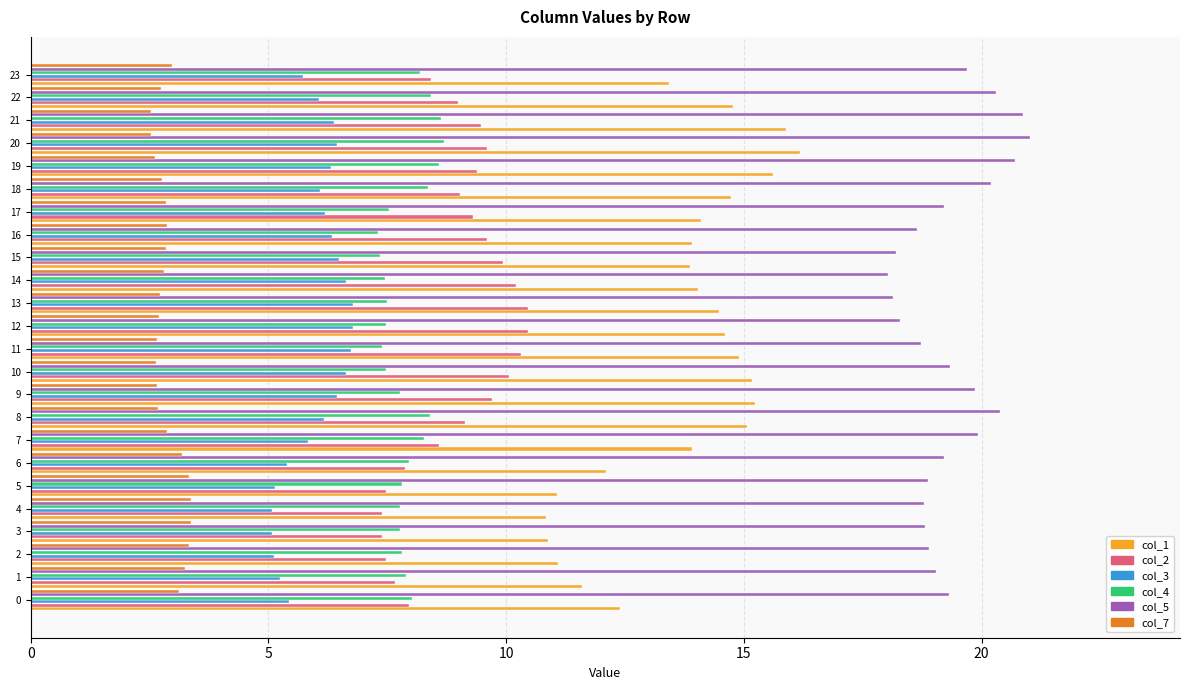

Rank the series by their maximum value, from highest to lowest.

col_5, col_1, col_2, col_4, col_3, col_7